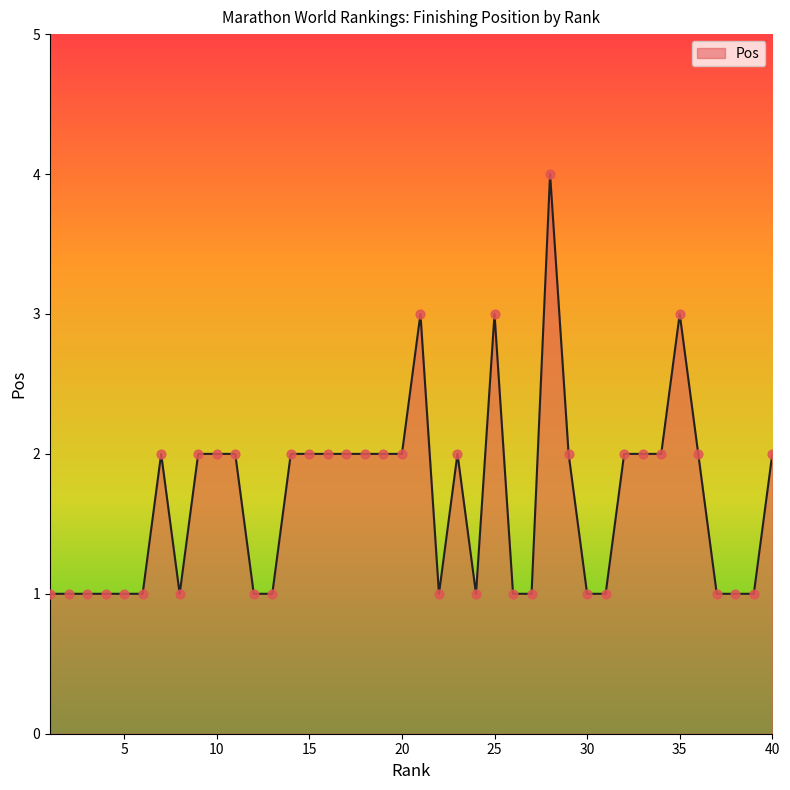

What is the maximum value shown in the chart?

4